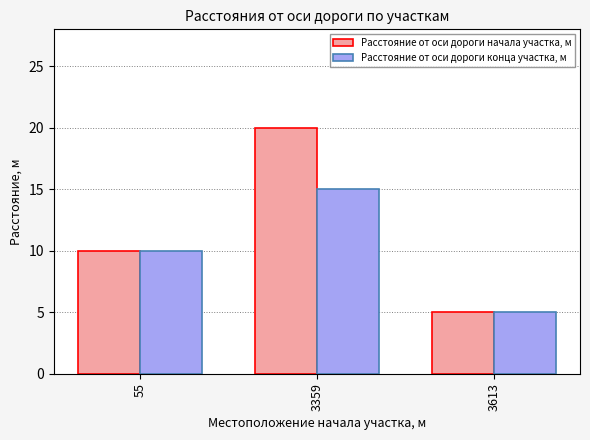

At which label is Расстояние от оси дороги конца участка, м closest to 10?

55